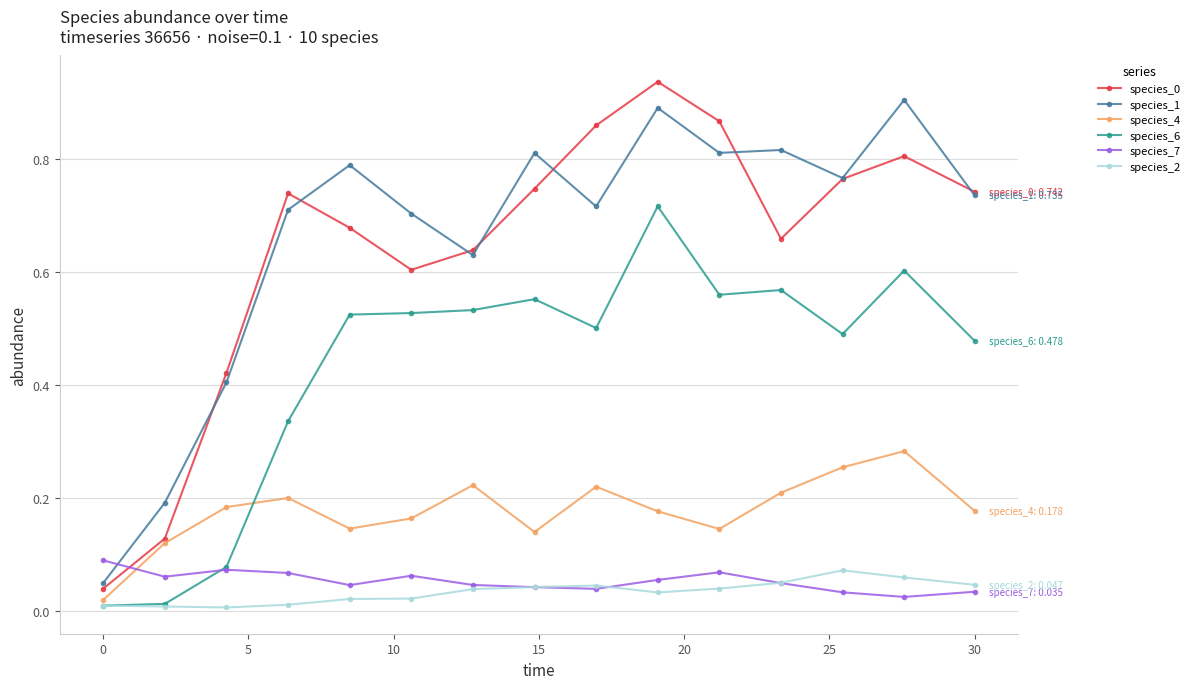

True or false: species_7 and species_0 intersect in this chart.

True